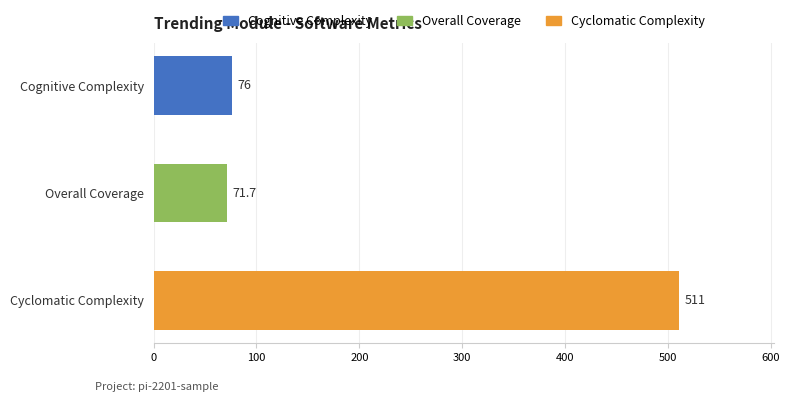

What is the sum of all values?

658.7